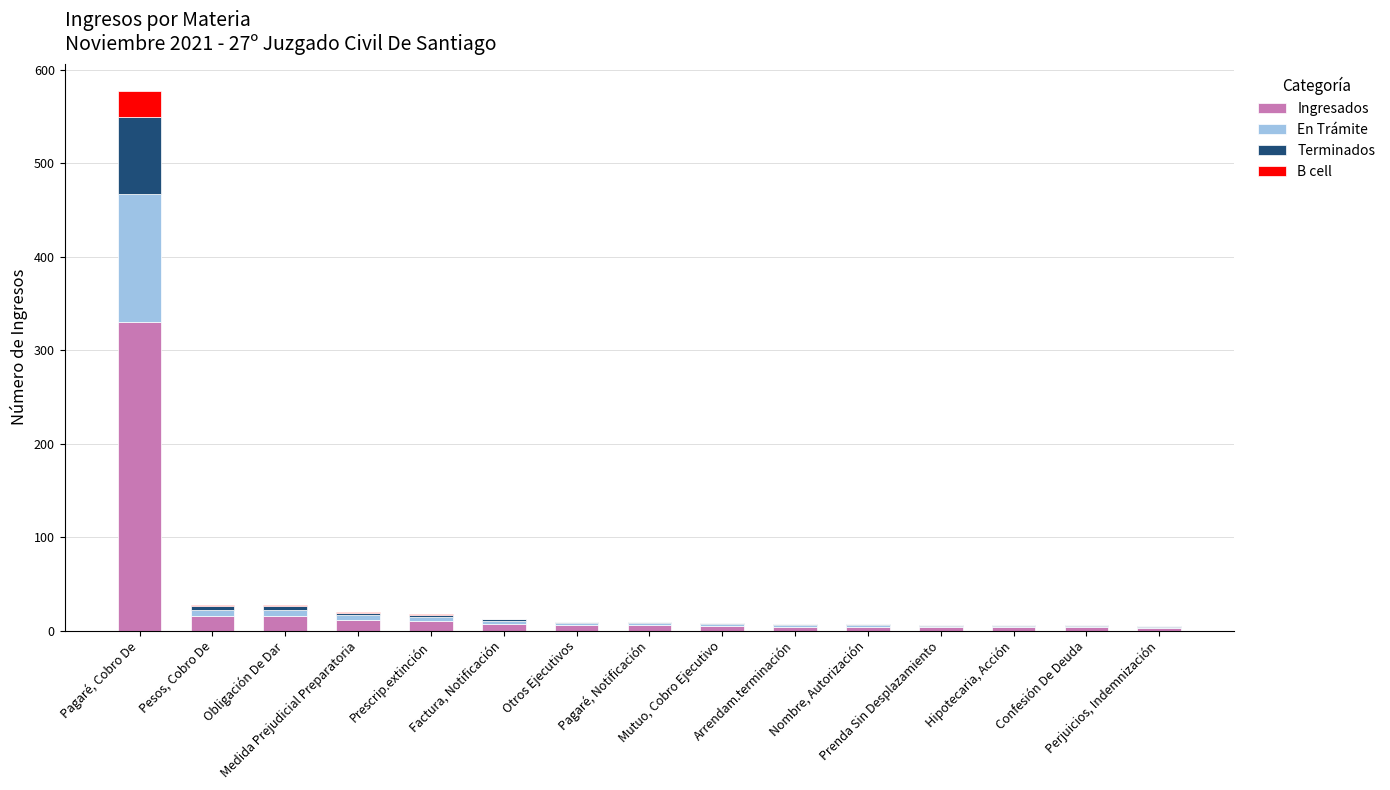

What is the maximum value for Ingresados?

330.0